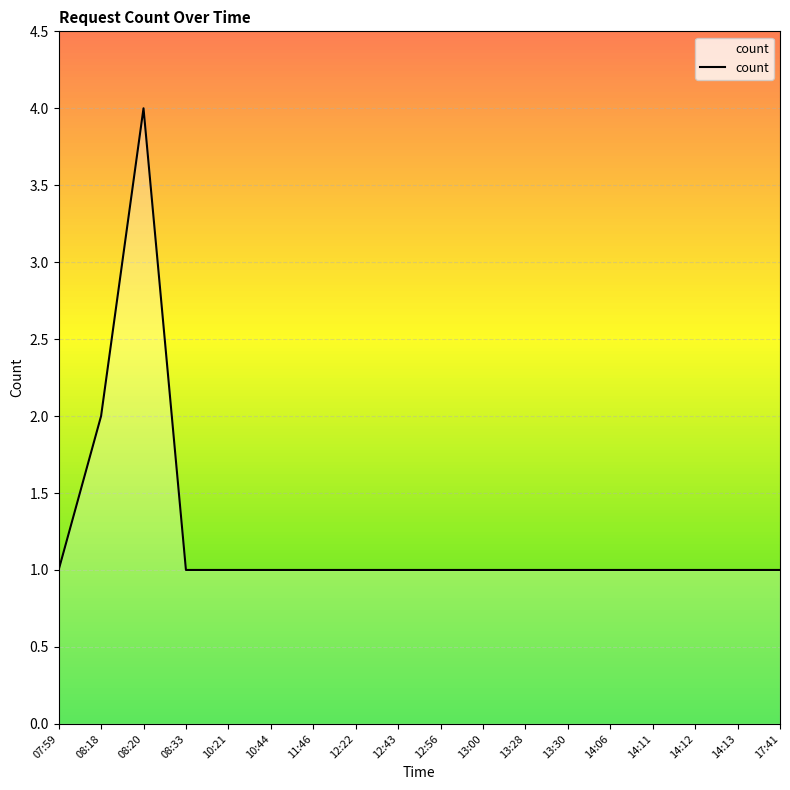

What is the difference between the maximum and second lowest values?

3